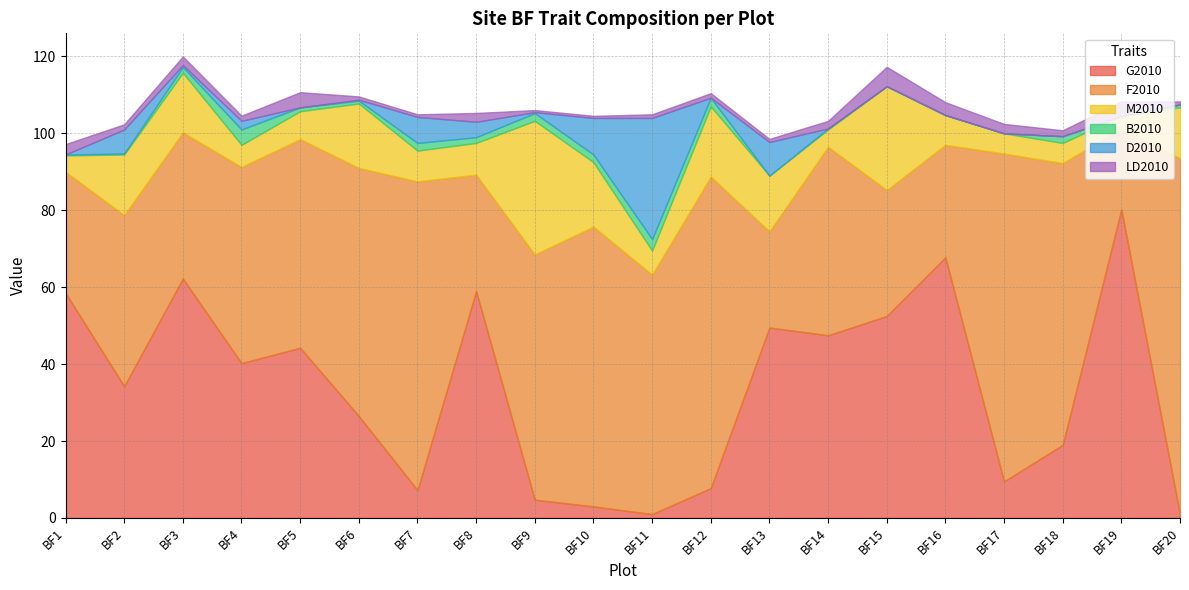

What is the greatest value displayed?

92.5